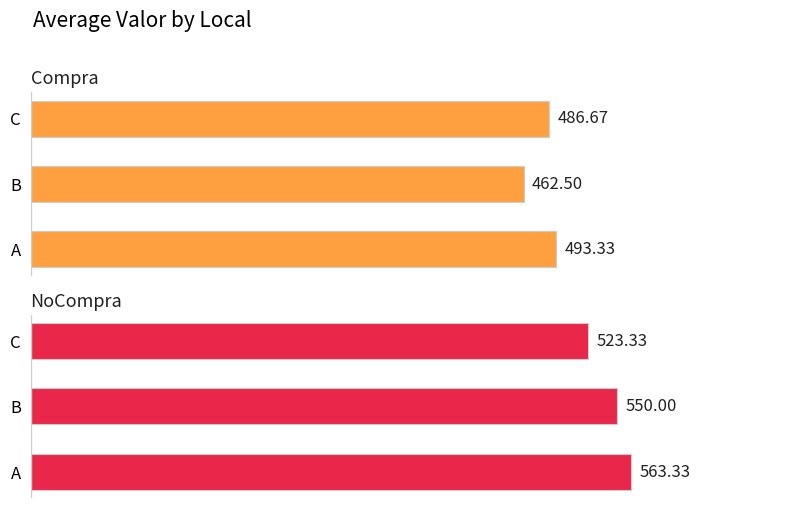

What is the average value of the NoCompra series?

545.6